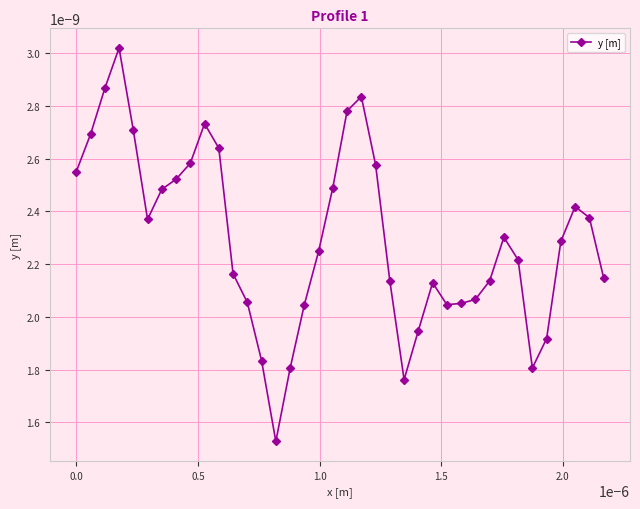

Count the values in the range 0 to 1.

38